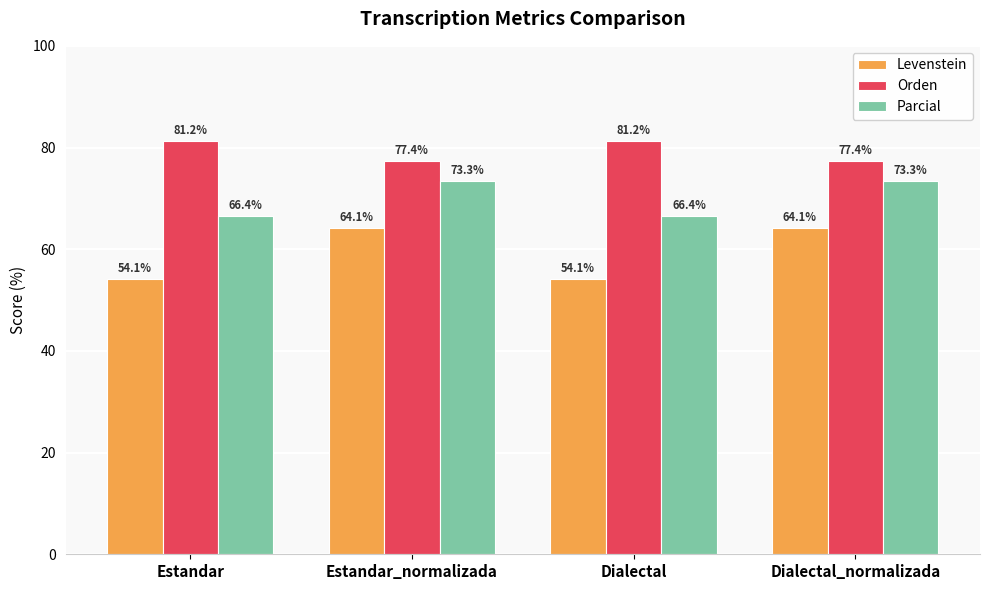

What is the label of the 3rd bar from the right?

Estandar_normalizada